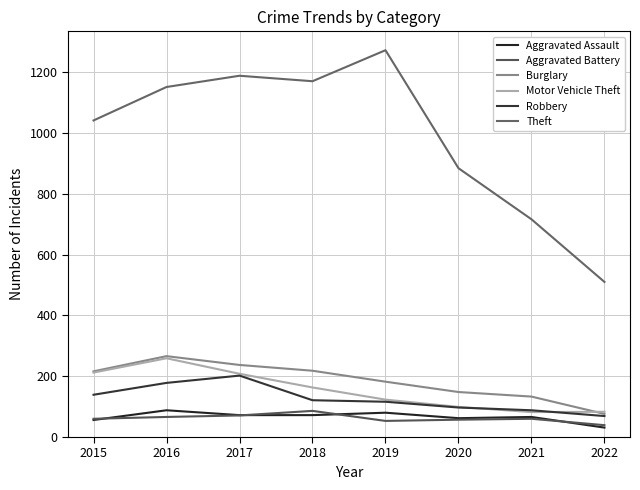

How many times do Aggravated Battery and Aggravated Assault cross each other?

4